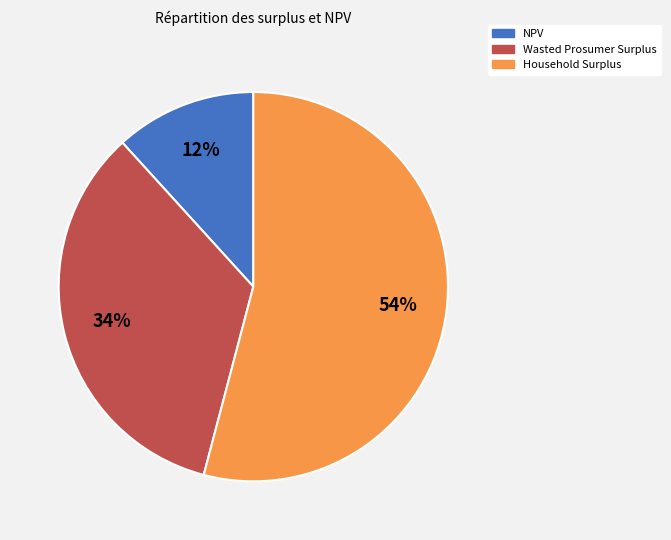

To the nearest percent, what portion does Household Surplus represent?

54%